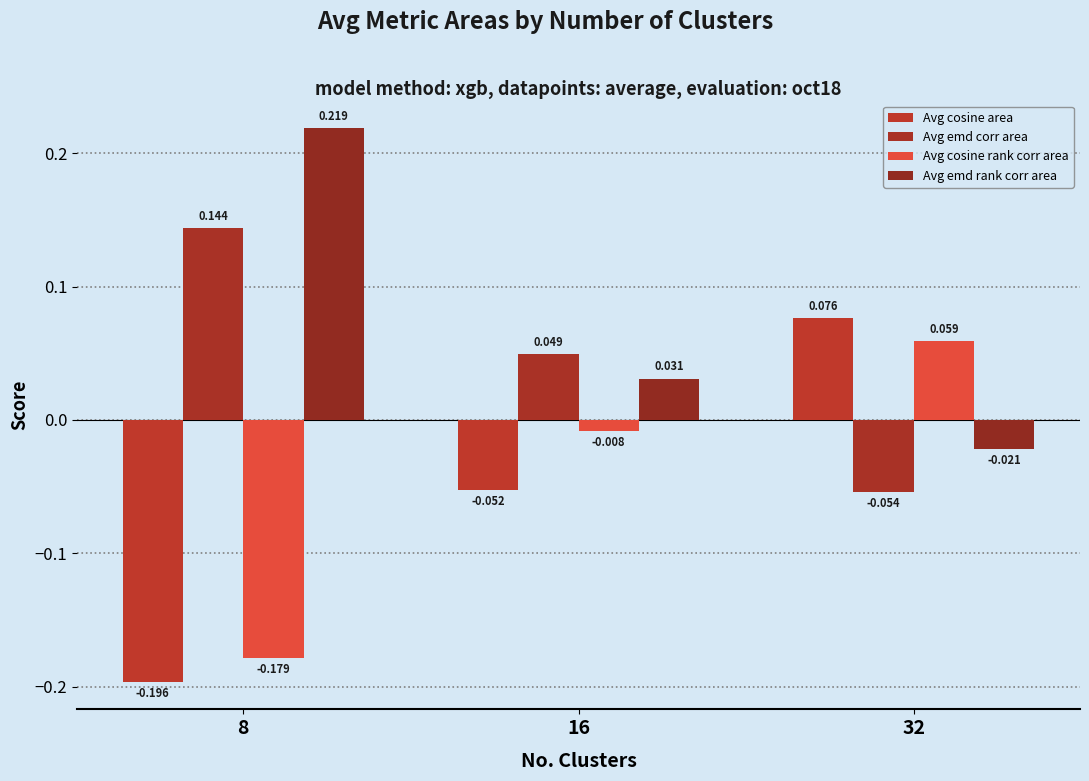

How many groups of bars are there?

3